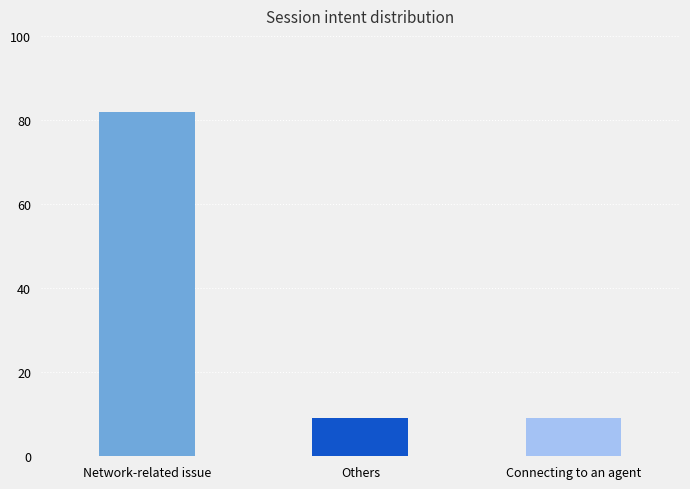

Are the bars horizontal?

No